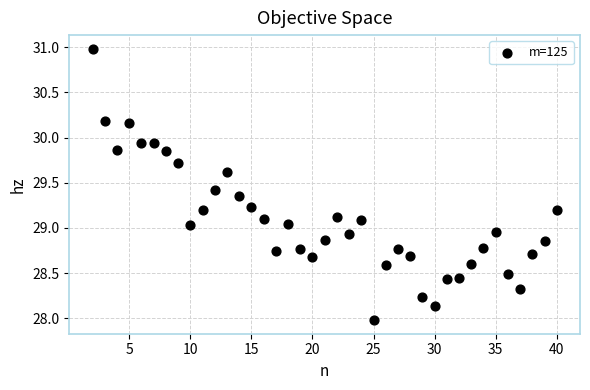

What is the range of X values (max minus min)?

38.0